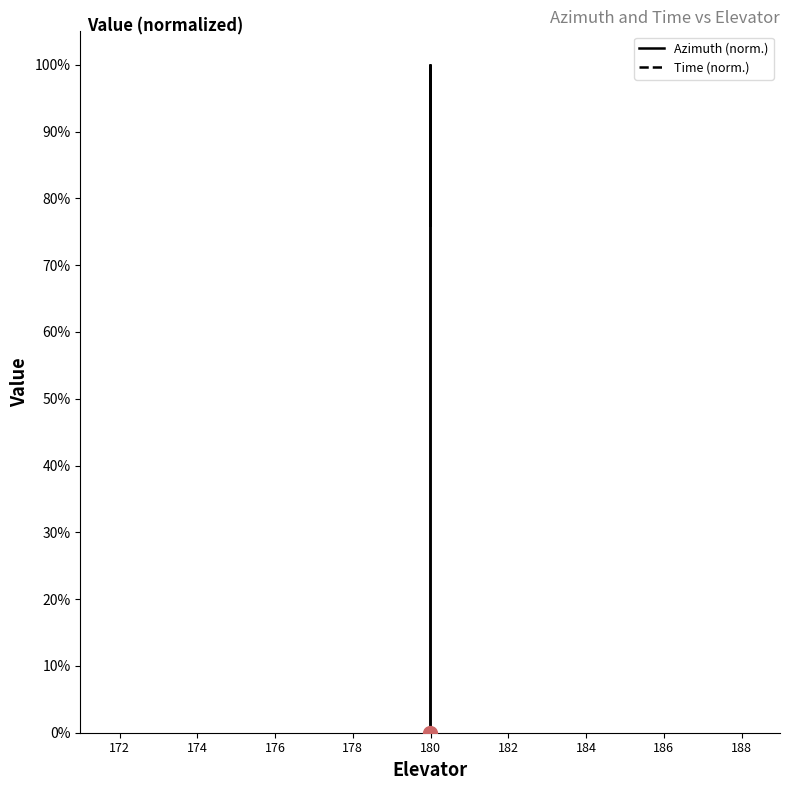

In Azimuth line, how many points are higher than both neighbors (excluding endpoints)?

1